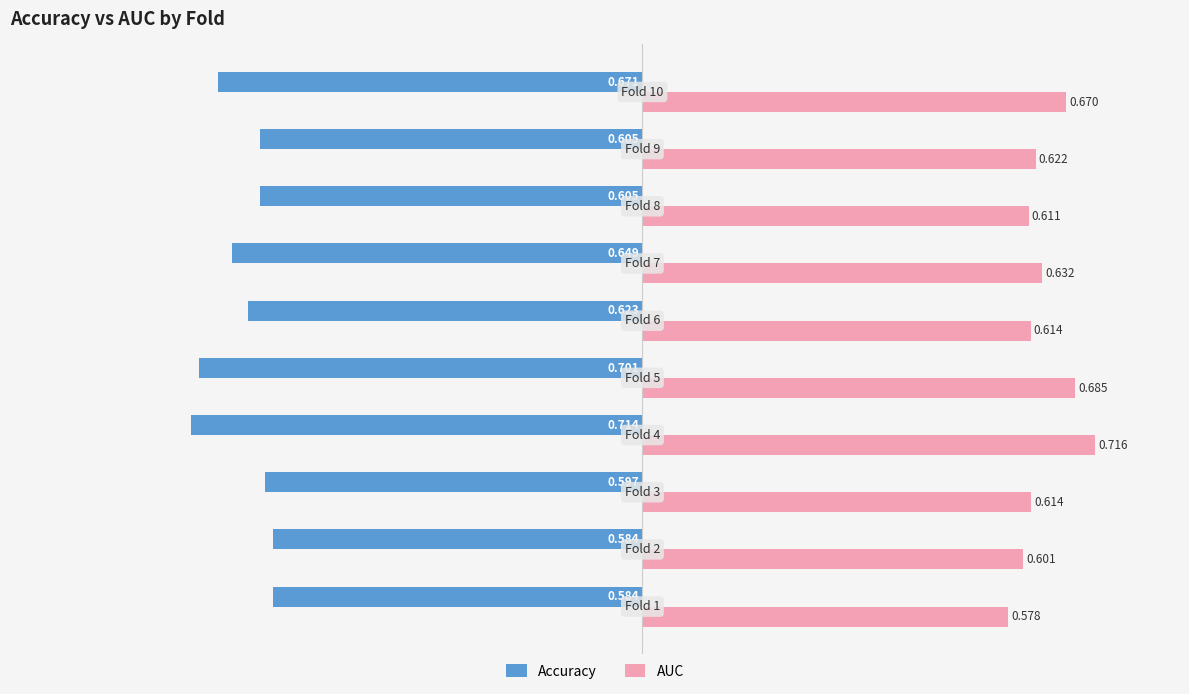

Which series has the largest range (max minus min)?

AUC